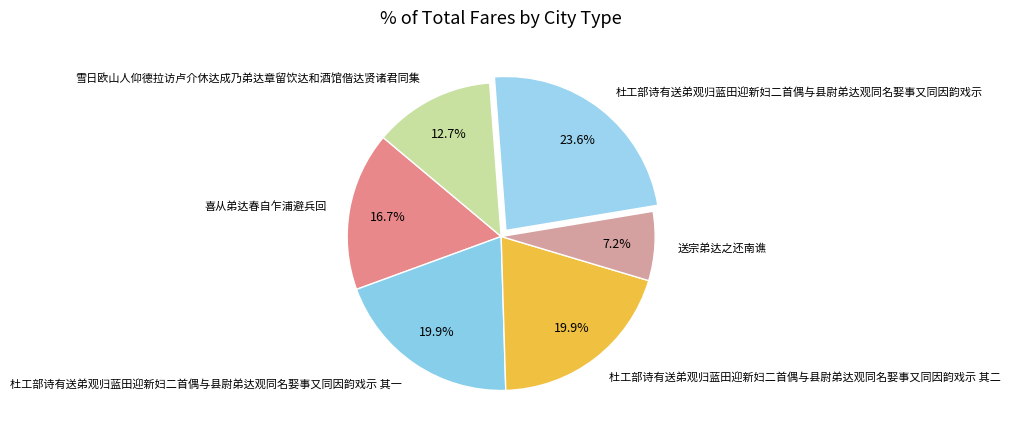

Between 送宗弟达之还南谯 and 杜工部诗有送弟观归蓝田迎新妇二首偶与县尉弟达观同名娶事又同因韵戏示 其二, which is larger?

杜工部诗有送弟观归蓝田迎新妇二首偶与县尉弟达观同名娶事又同因韵戏示 其二